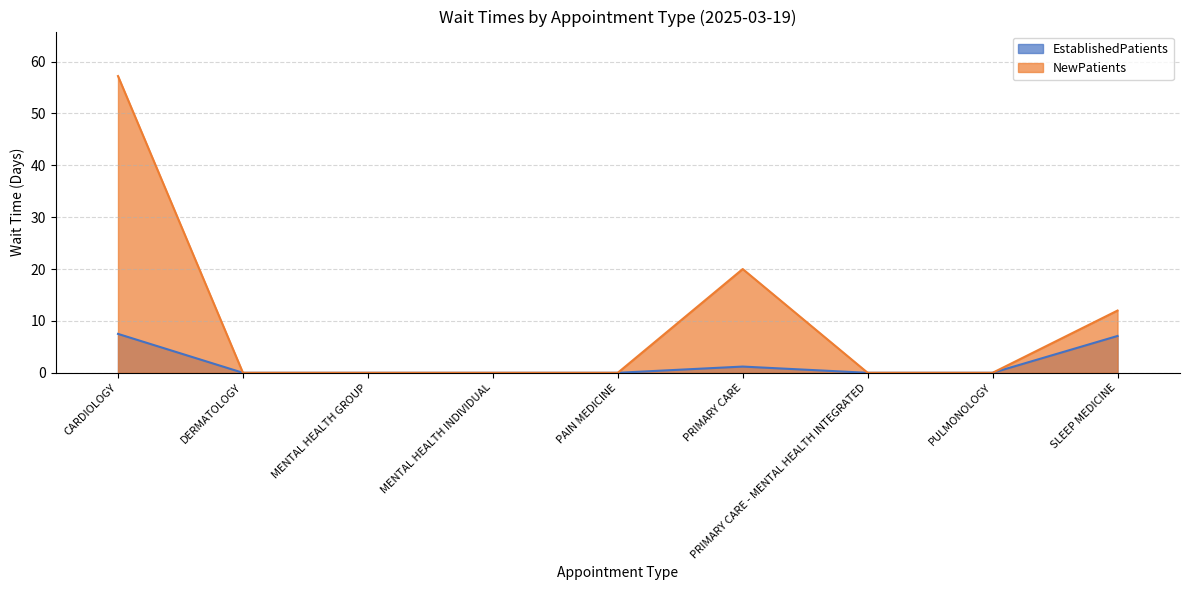

What is the highest value of the NewPatients series?

57.2